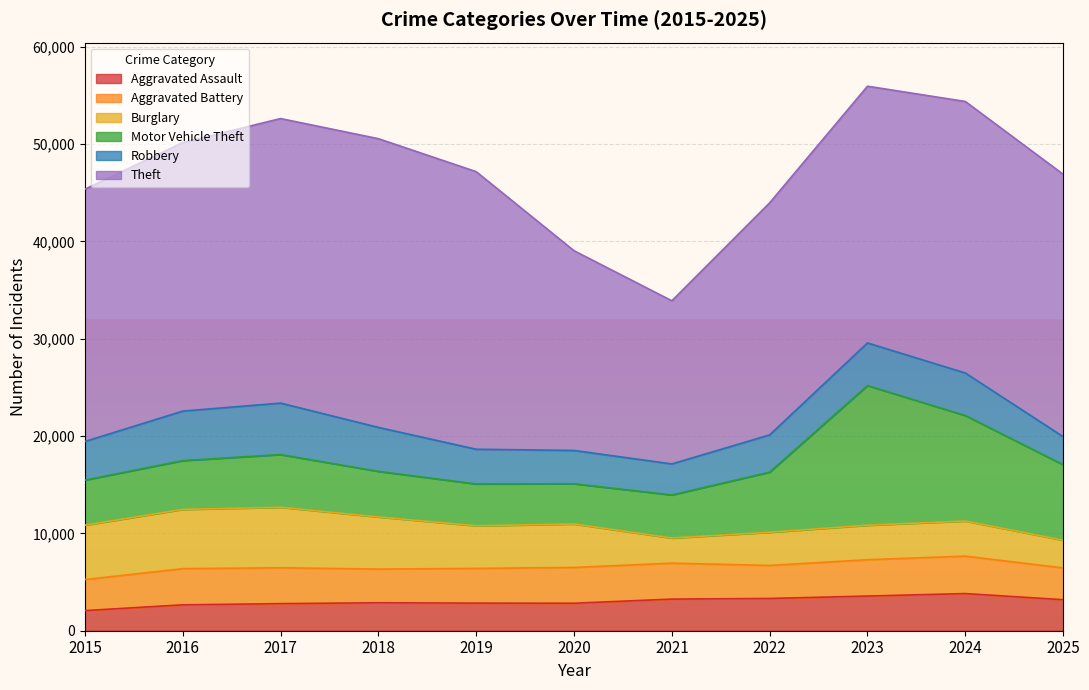

What is the spread (max minus min) of values at 2018?

26790